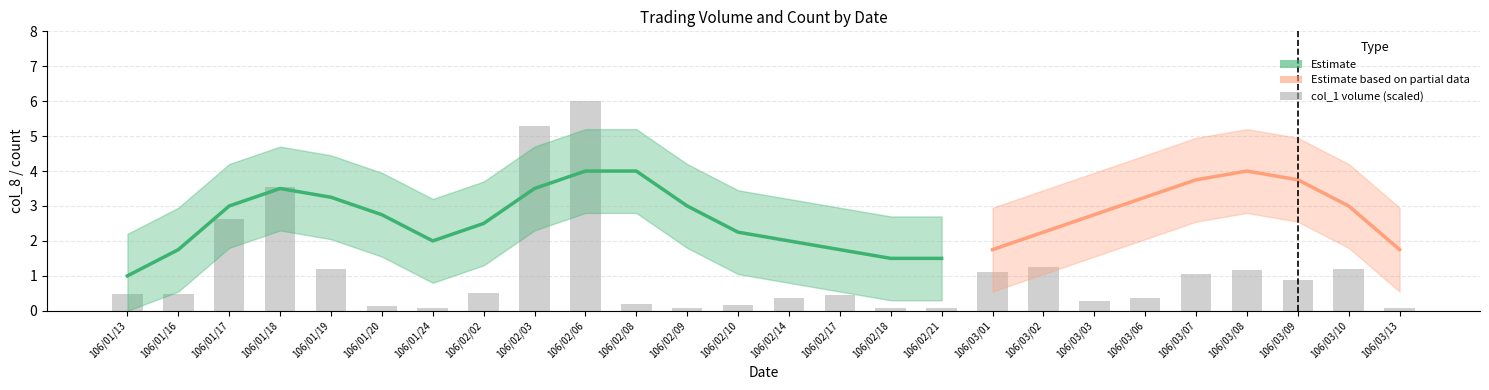

Between 106/01/18 and 106/03/03, which is larger?

106/01/18